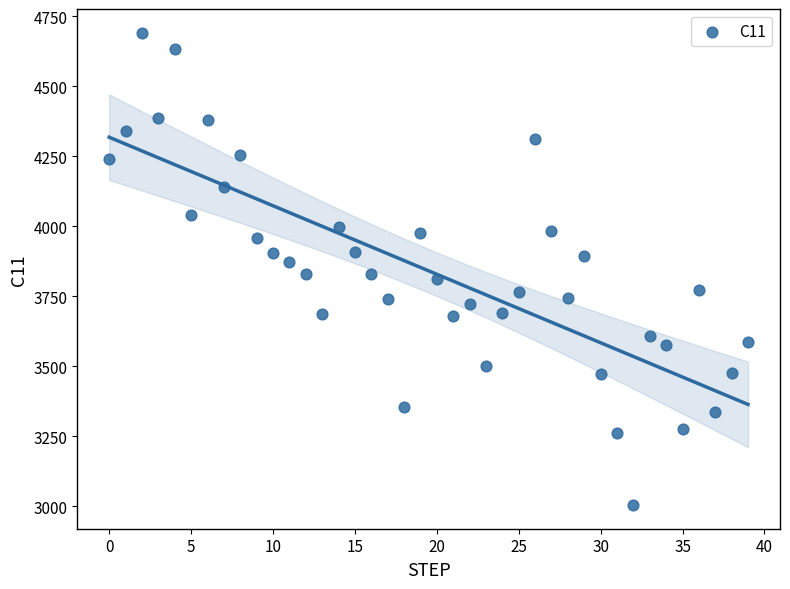

What is the range of Y values (max minus min)?

1687.1